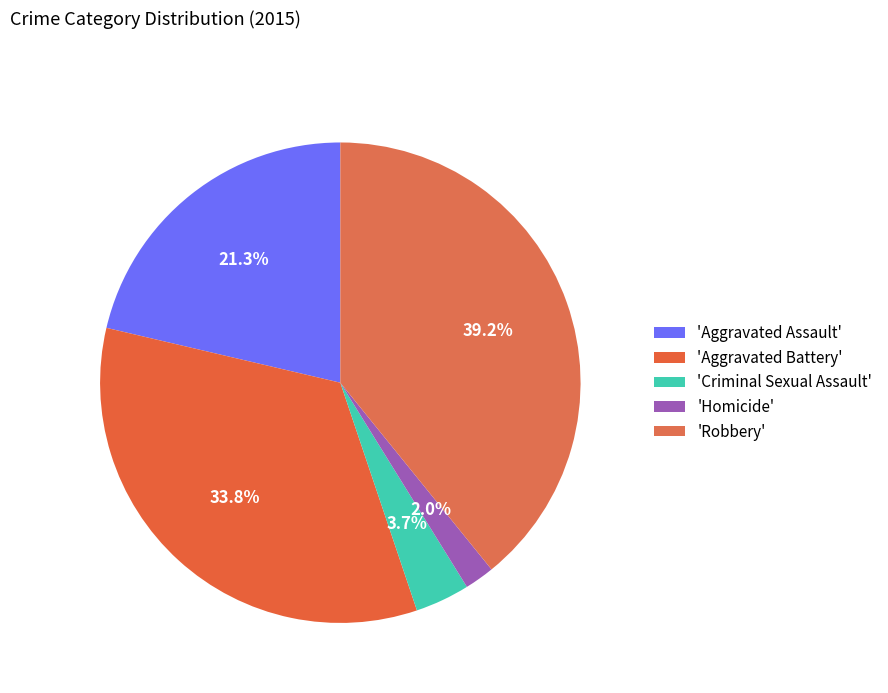

To the nearest percent, what is the average slice percentage?

20%